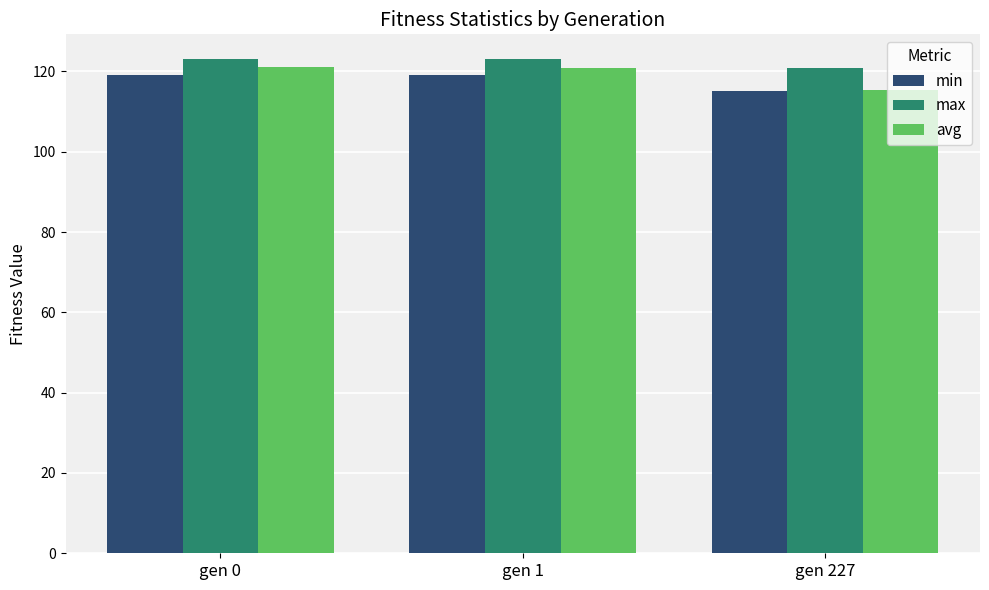

What is the smallest value displayed?

115.1